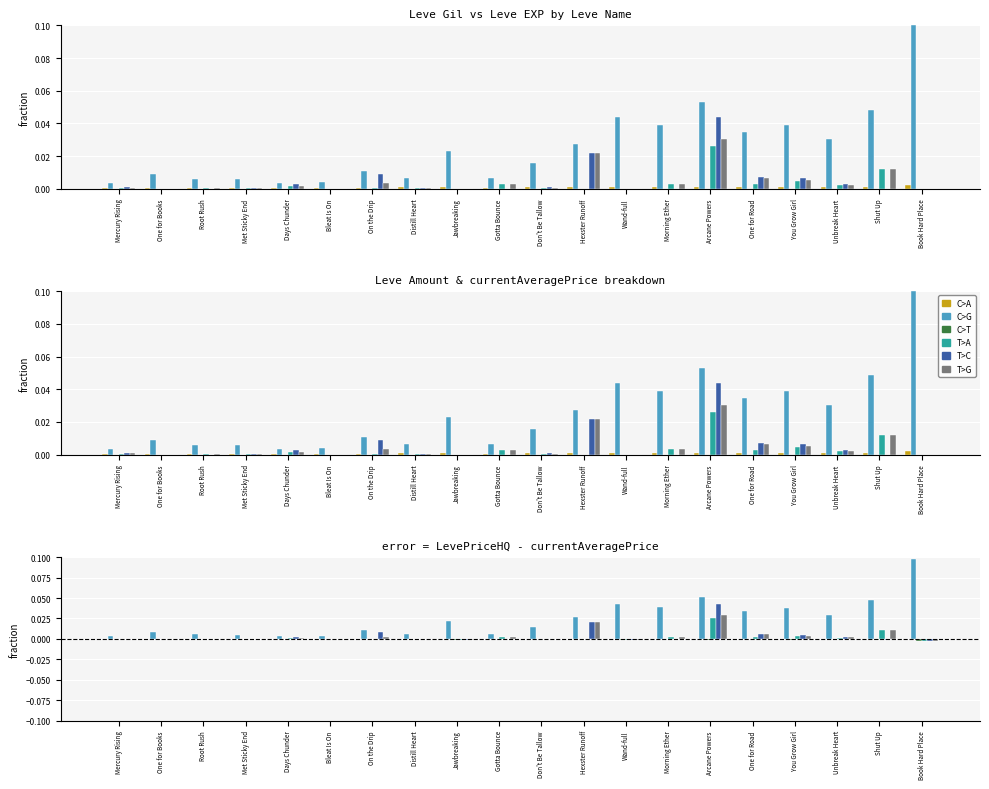

How many series are shown in this chart?

6